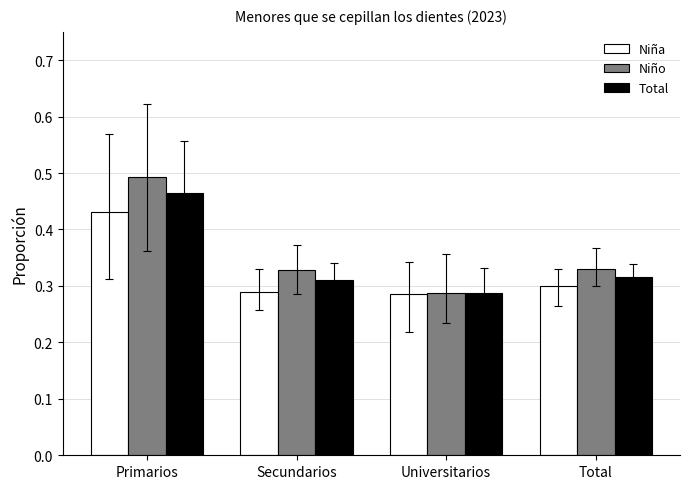

What is the sum of all Niño values?

1.4